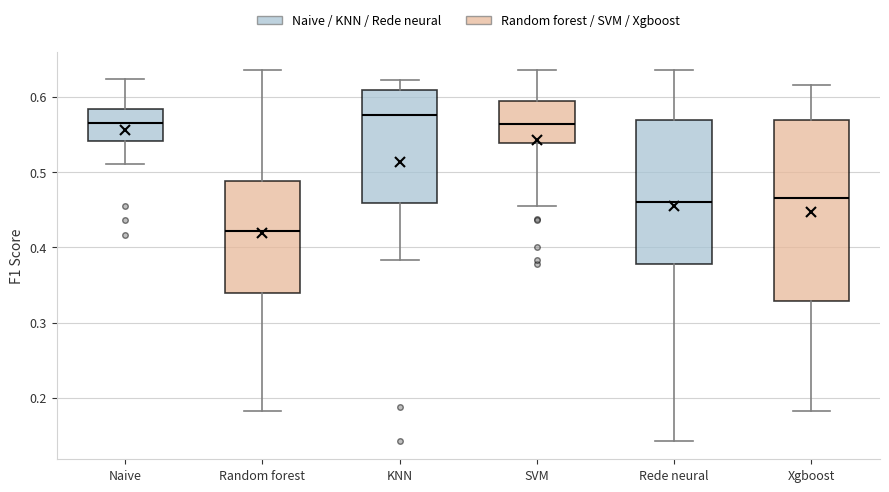

Reading left to right, read every box against the y-axis: the position of its median line, the range the box covers, and the ends of its whiskers. The values are not printed on the chart, so give them approximately, as read against the axis.

Naive: median 0.56, box 0.54 to 0.58, whiskers 0.51 to 0.62
Random forest: median 0.42, box 0.34 to 0.49, whiskers 0.18 to 0.63
KNN: median 0.58, box 0.46 to 0.61, whiskers 0.38 to 0.62
SVM: median 0.56, box 0.54 to 0.59, whiskers 0.45 to 0.63
Rede neural: median 0.46, box 0.38 to 0.57, whiskers 0.14 to 0.63
Xgboost: median 0.46, box 0.33 to 0.57, whiskers 0.18 to 0.62